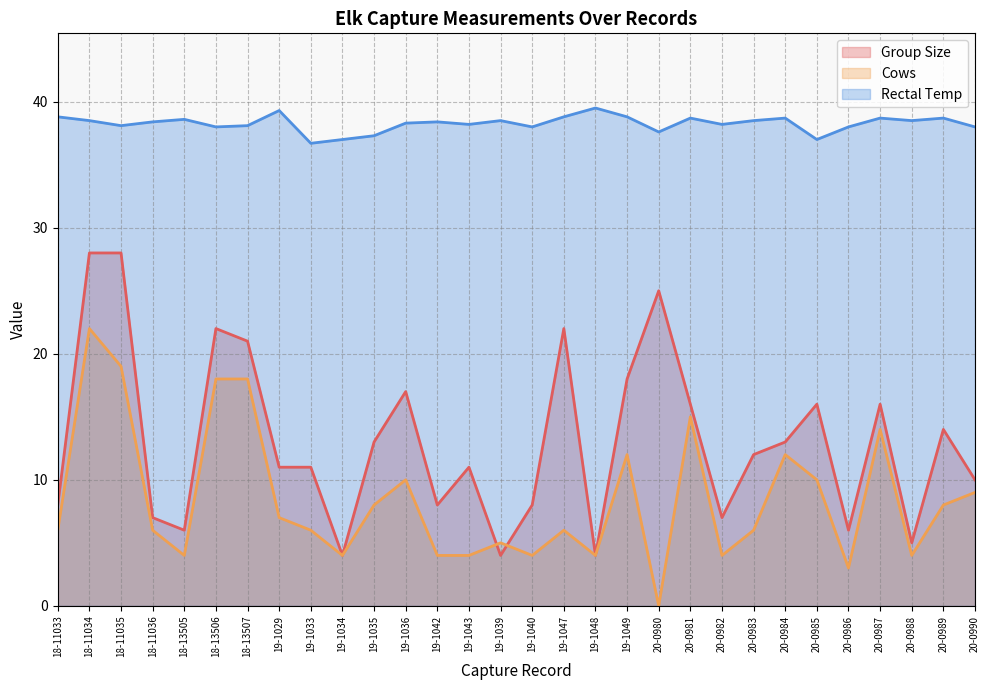

Rank the categories by Rectal Temp value from lowest to highest.

19-1033, 19-1034, 20-0985, 19-1035, 20-0980, 18-13506, 19-1040, 20-0986, 20-0990, 18-11035, 18-13507, 19-1043, 20-0982, 19-1036, 18-11036, 19-1042, 18-11034, 19-1039, 20-0983, 20-0988, 18-13505, 20-0981, 20-0984, 20-0987, 20-0989, 18-11033, 19-1047, 19-1049, 19-1029, 19-1048